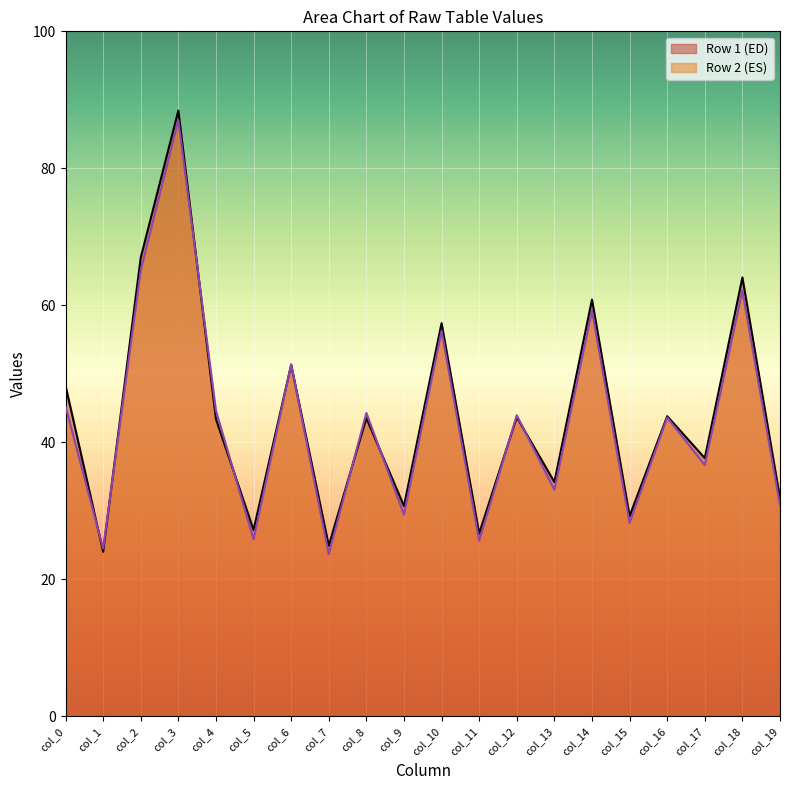

What is the value of the col_5 point at the 2nd from the left?

25.8